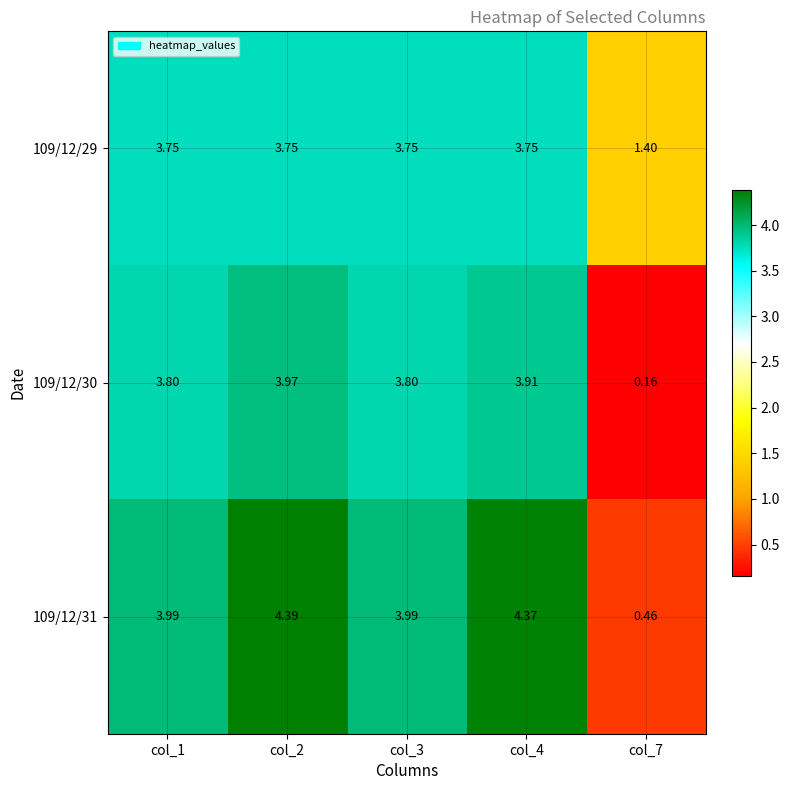

Count the number of data series in this chart.

3